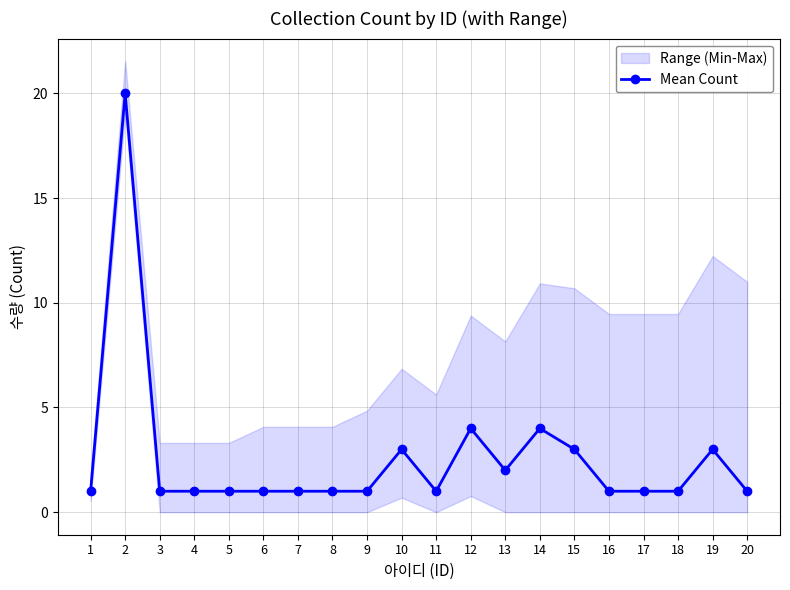

What is the sum of all values?

52